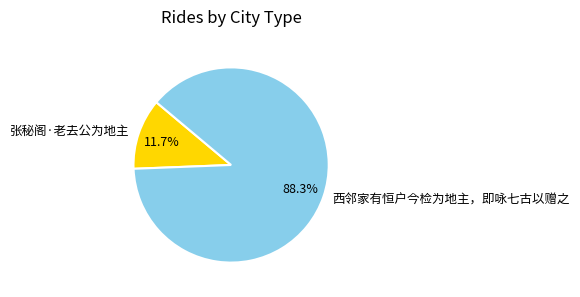

Which category has the smallest portion of the pie?

张秘阁·老去公为地主